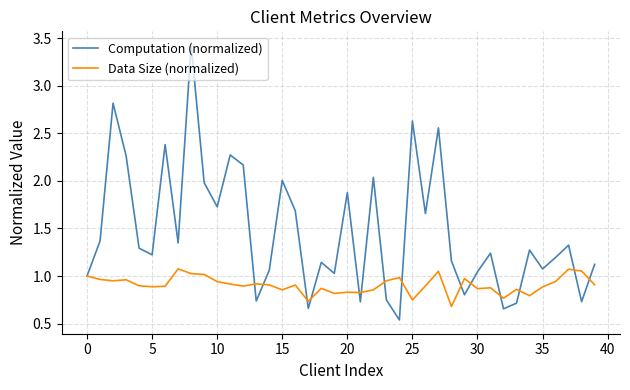

How many distinct data groups are displayed?

2